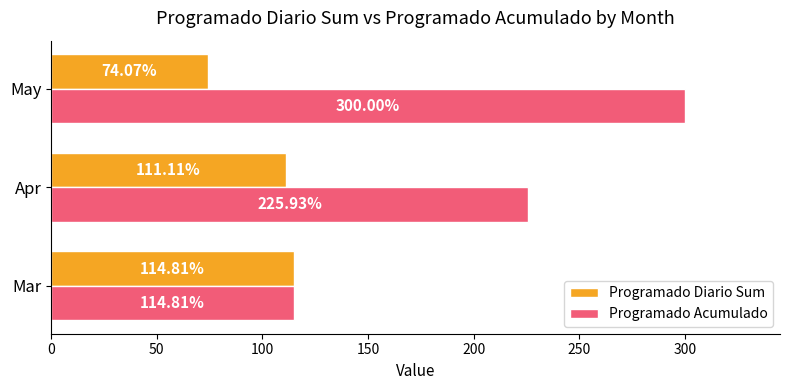

What is the difference between the maximum and second lowest values in the Programado Diario Sum series?

3.7